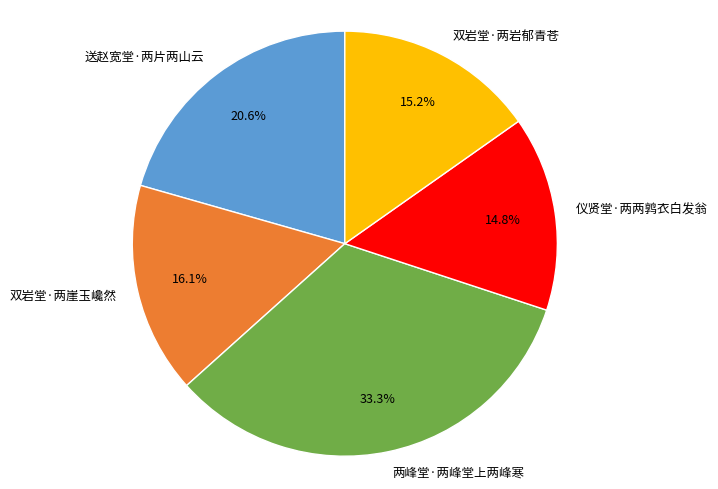

Between 两峰堂·两峰堂上两峰寒 and 送赵宽堂·两片两山云, which is larger?

两峰堂·两峰堂上两峰寒